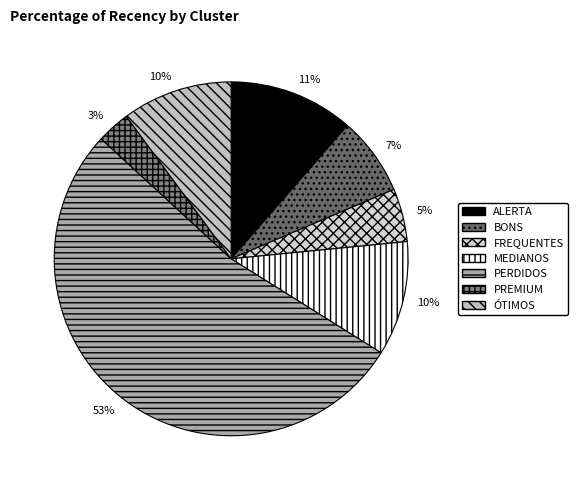

To the nearest percent, what percentage of the pie is ALERTA?

11%